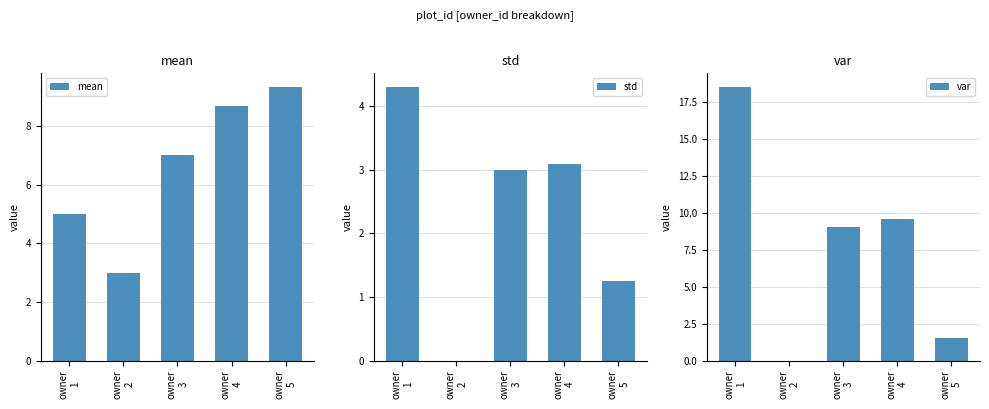

What is the value of the mean bar at the 5th from the left?

9.3